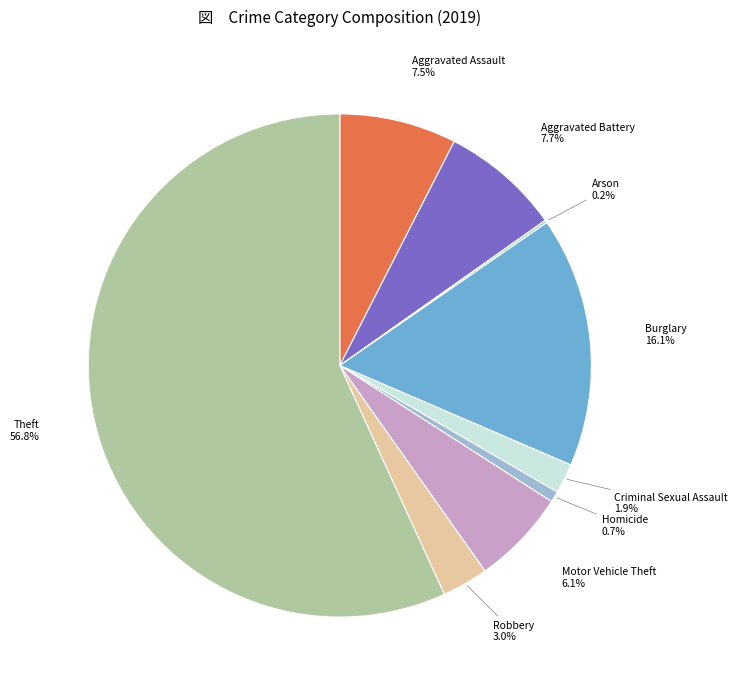

True or false: Burglary accounts for 8% of the total.

False